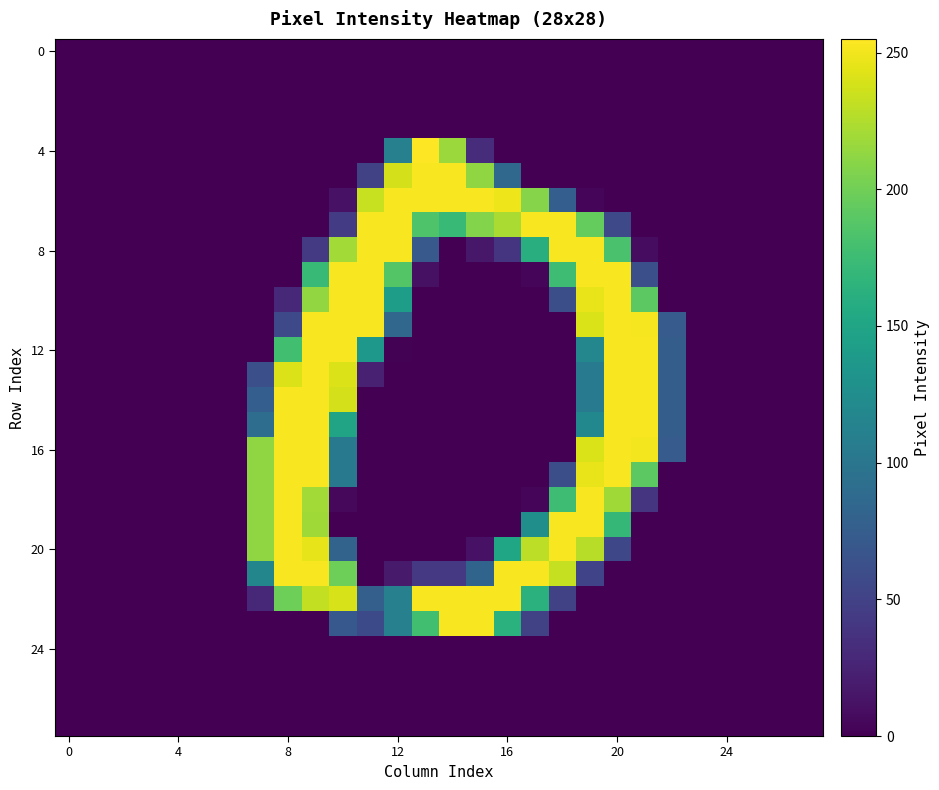

What is the maximum value shown in the chart?

255